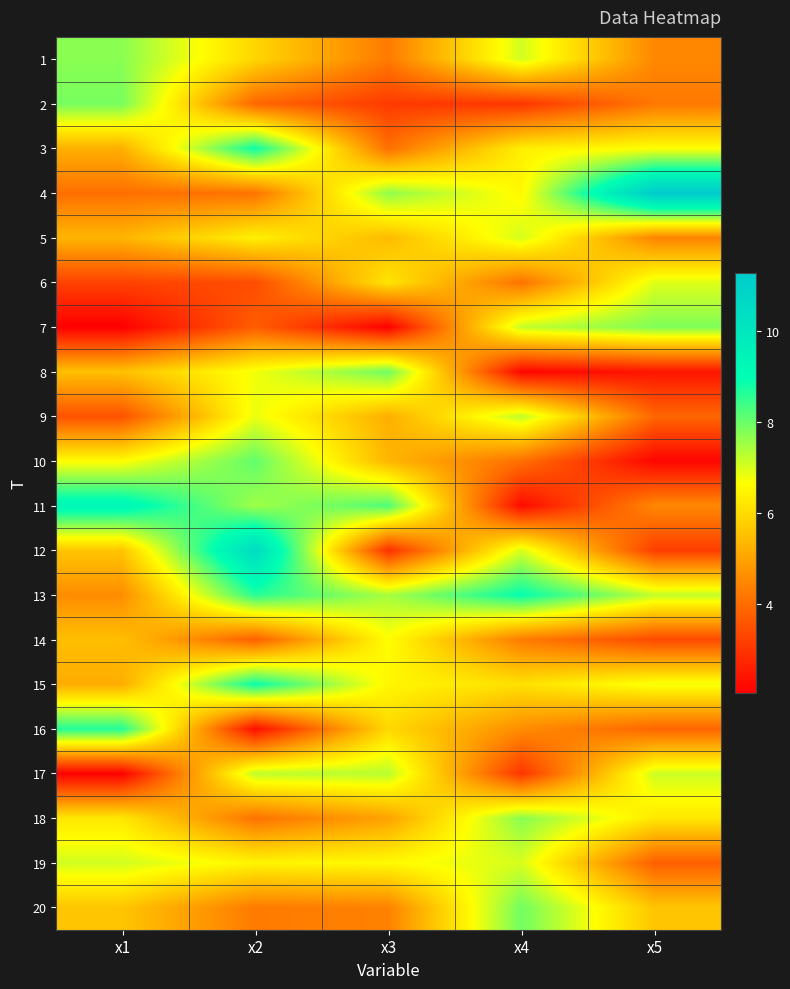

At which category is the sum across all series the highest?

x2